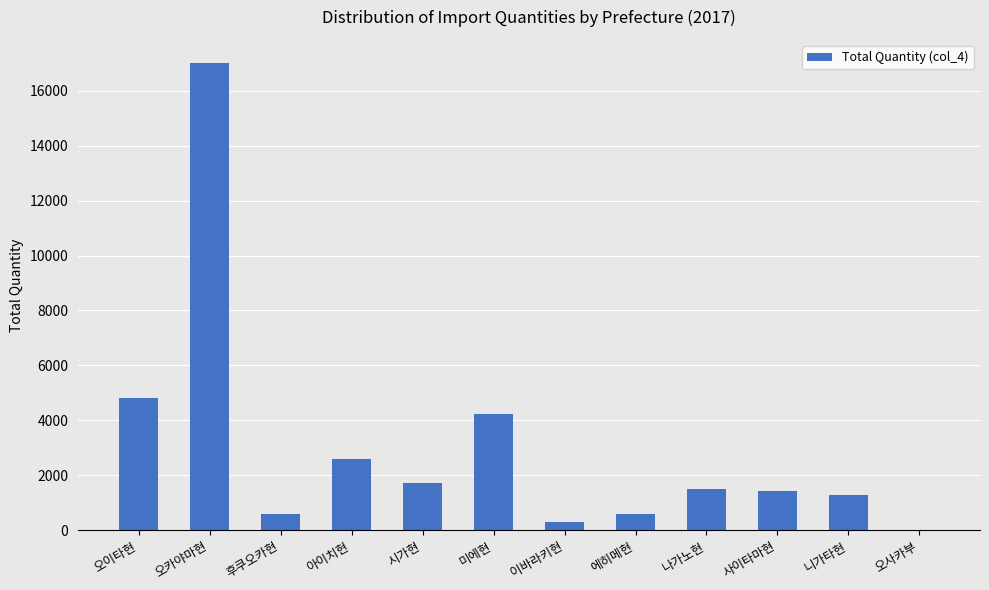

Which has a higher value, 에히메현 or 미에현?

미에현